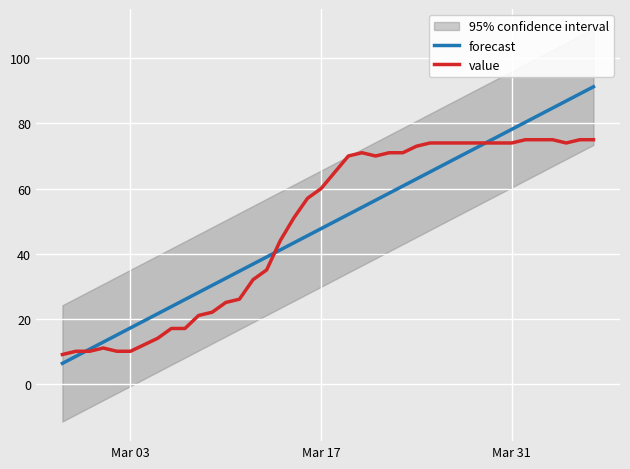

What are all the series names shown in the legend?

forecast, value